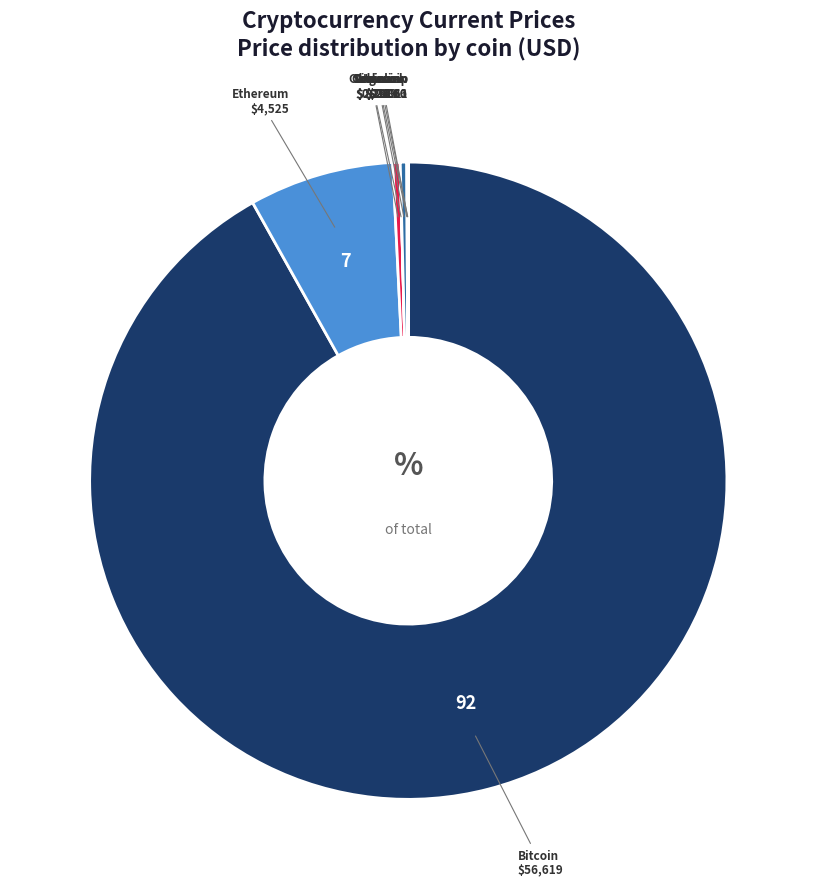

Is there a majority slice in this chart?

Yes